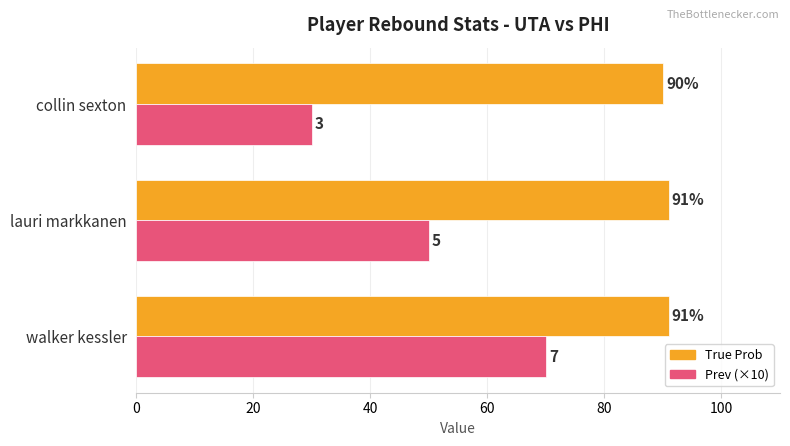

Read the Prev (×10) value at collin sexton.

30